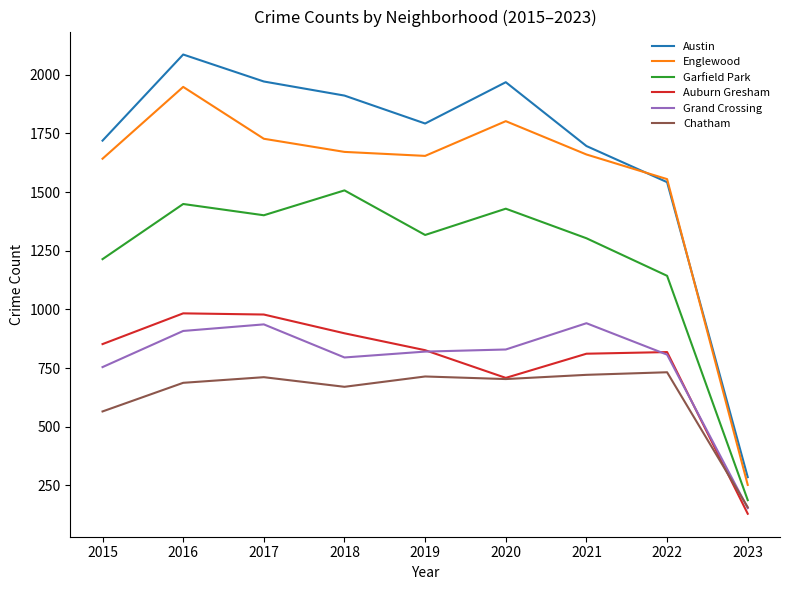

At which category is the sum across all series the highest?

2016